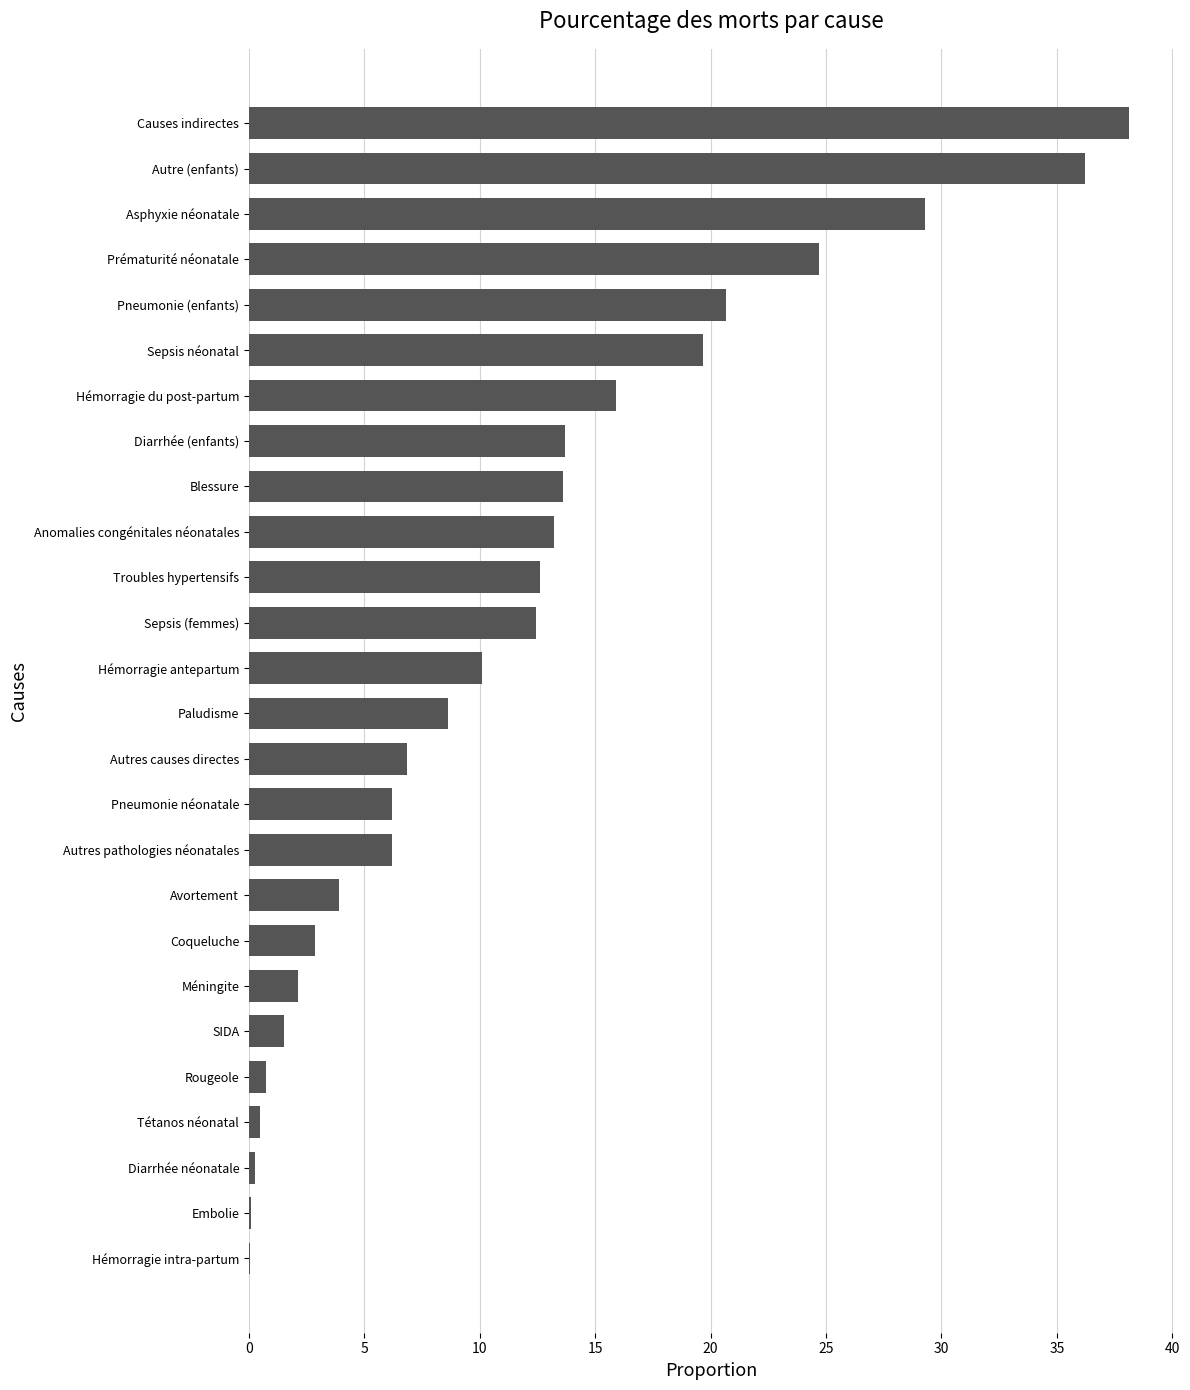

Read the value at Sepsis (femmes).

12.4